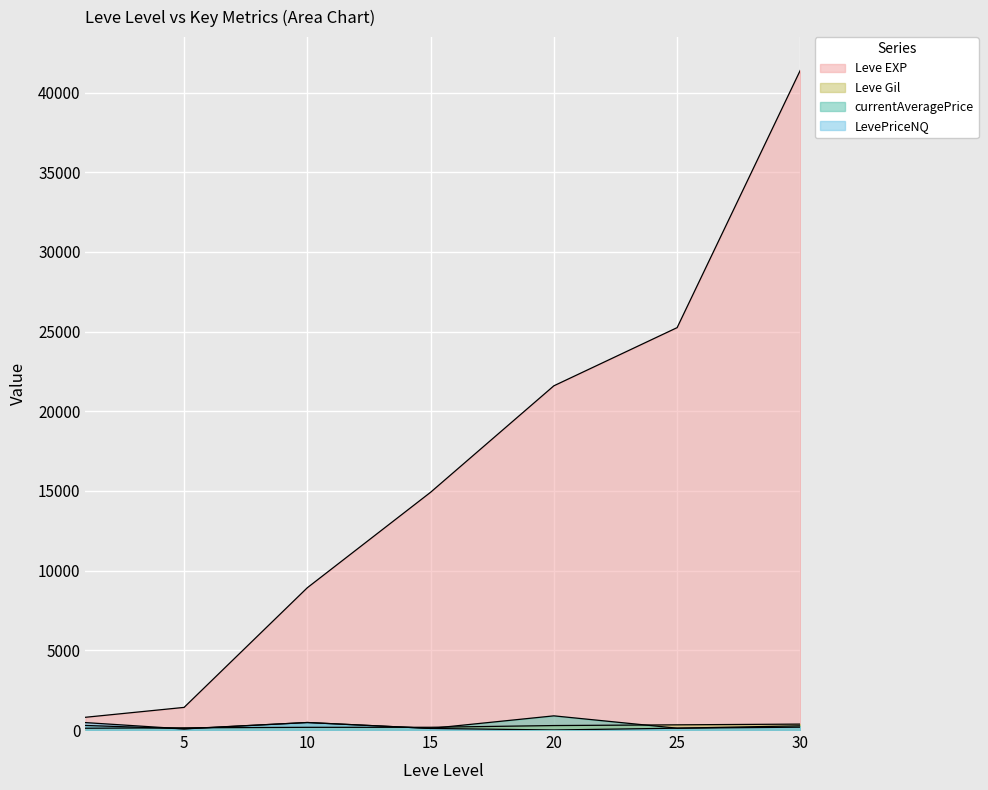

True or false: Leve EXP has more than 1 interior local peaks.

False